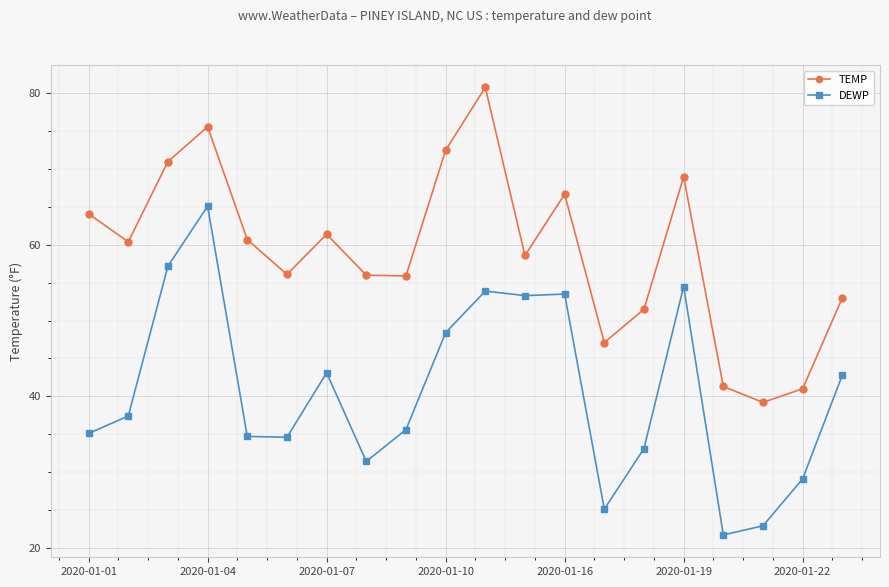

True or false: DEWP has more than 0 interior local peaks.

True